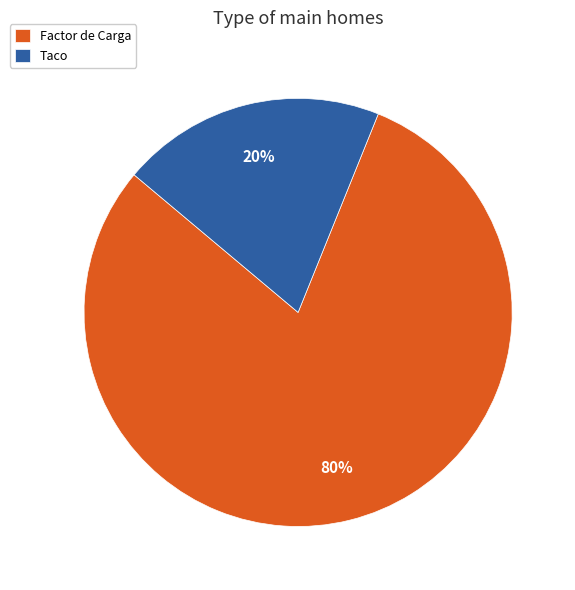

The Factor de Carga slice represents 80% of the pie. True or false?

True